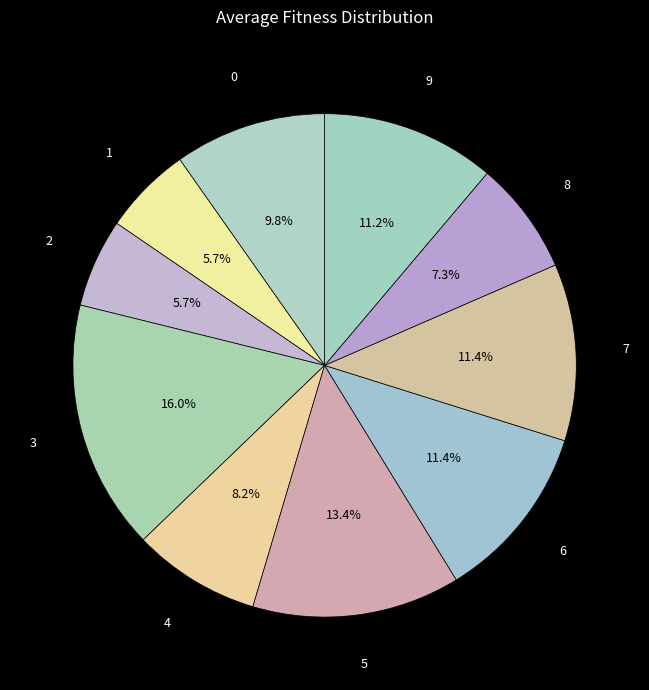

How many slices are in this pie chart?

10